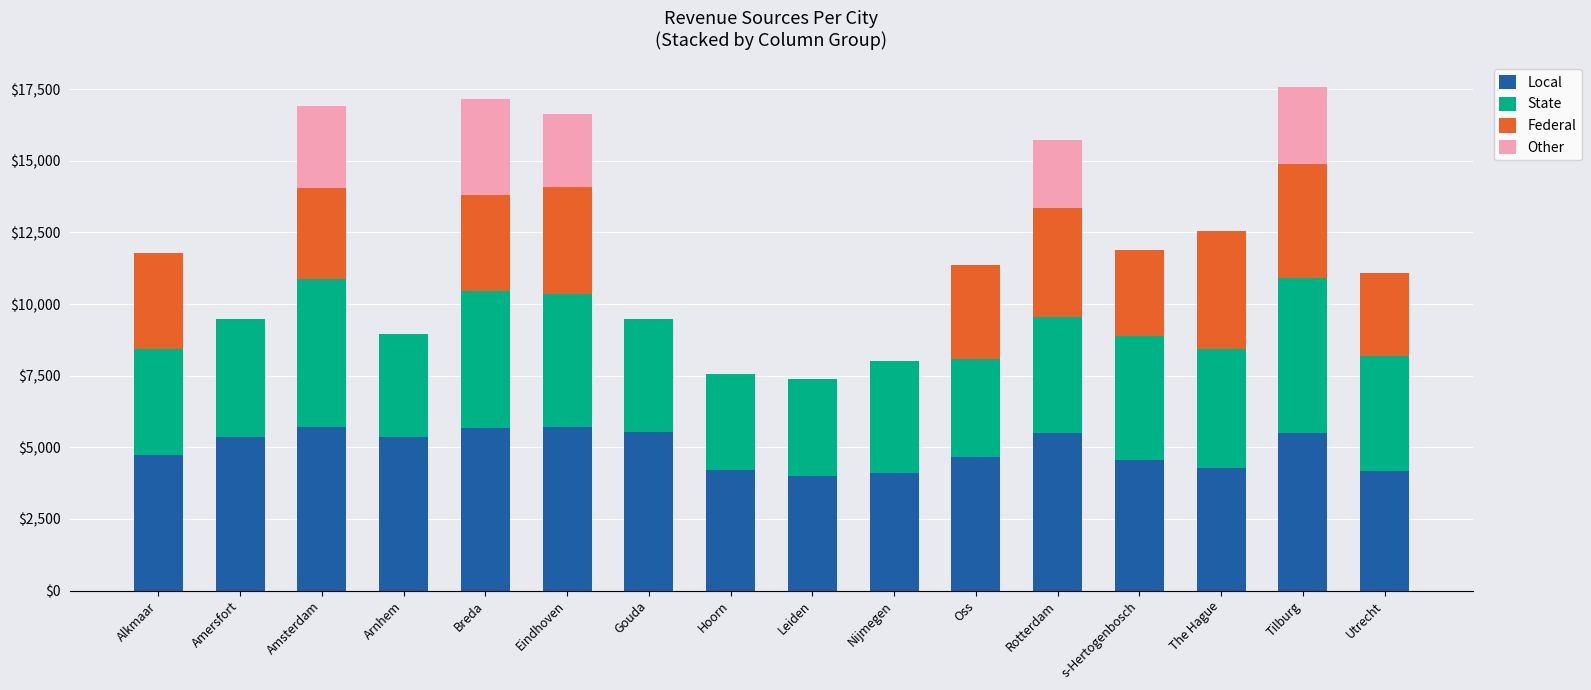

What is the total value across all series at Tilburg?

17559.8